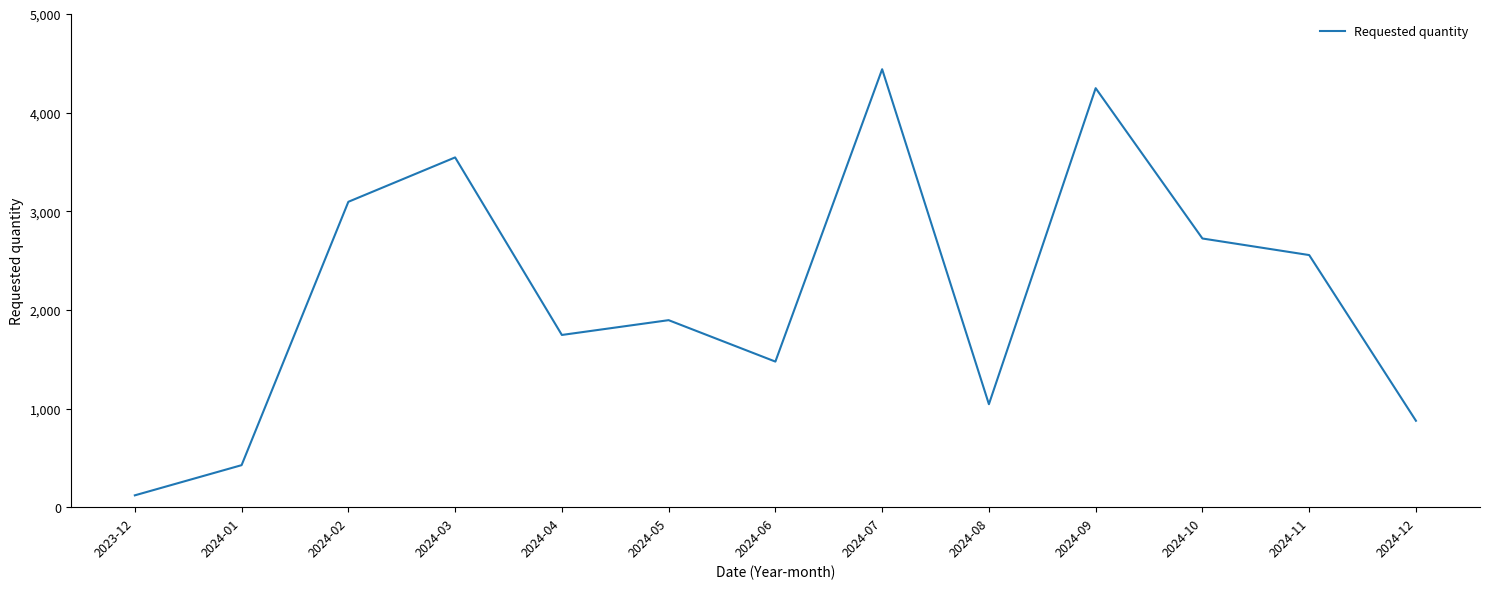

Which has a higher value, 2024-04 or 2024-01?

2024-04